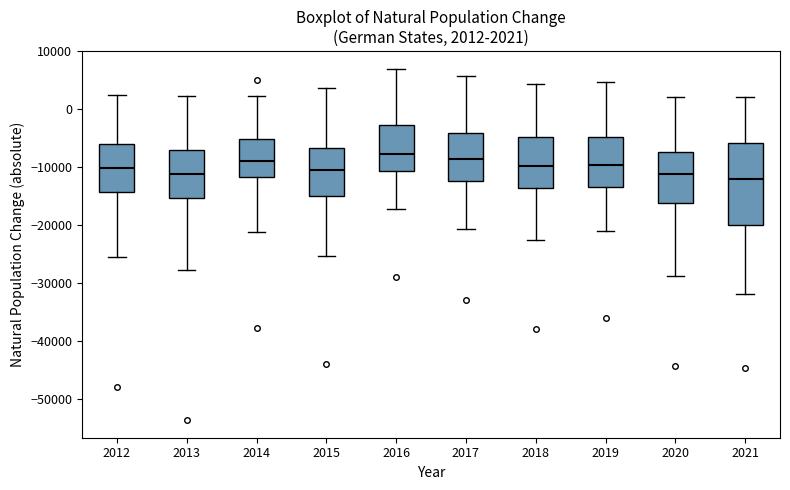

Which box is the tallest, from its lower edge to its upper edge?

2021